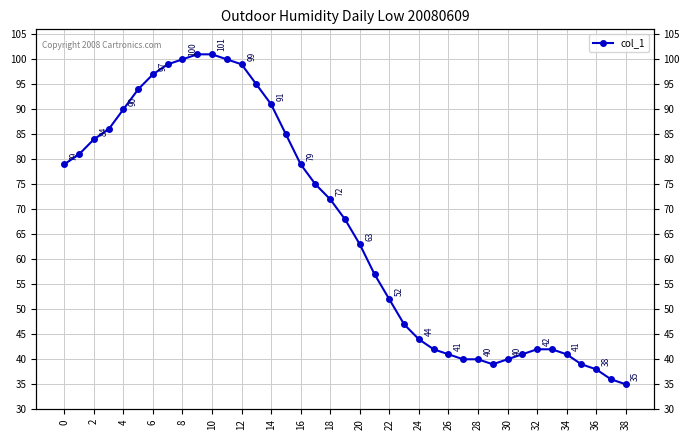

How many categories are shown in the chart?

39